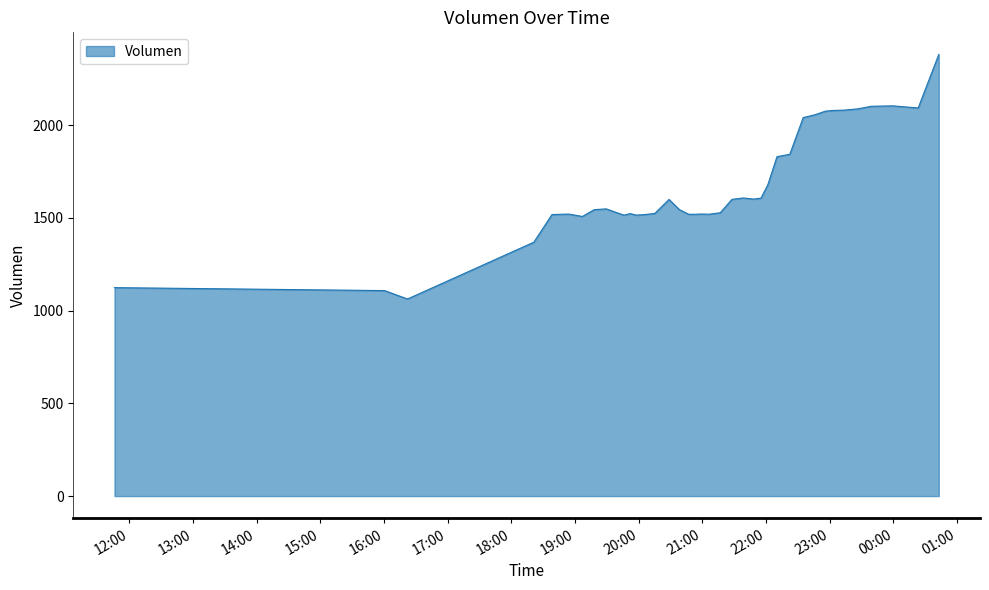

What is the smallest value displayed?

1062.3